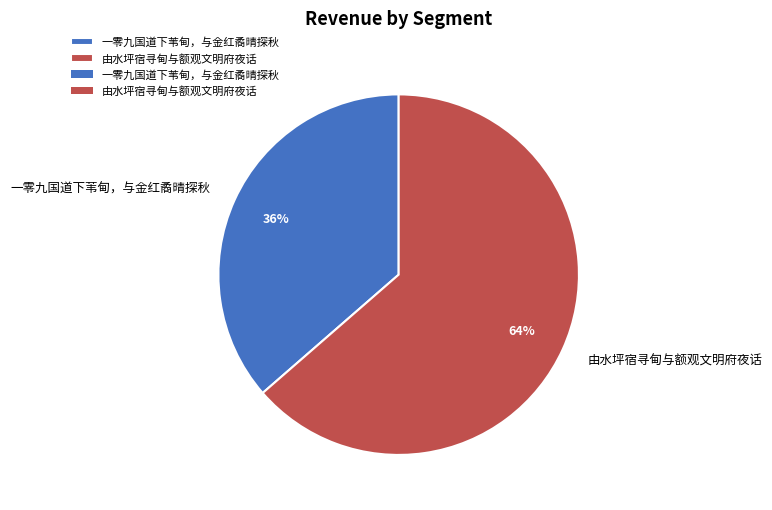

Is it true that 由水坪宿寻甸与额观文明府夜话 is 52% of the pie?

False